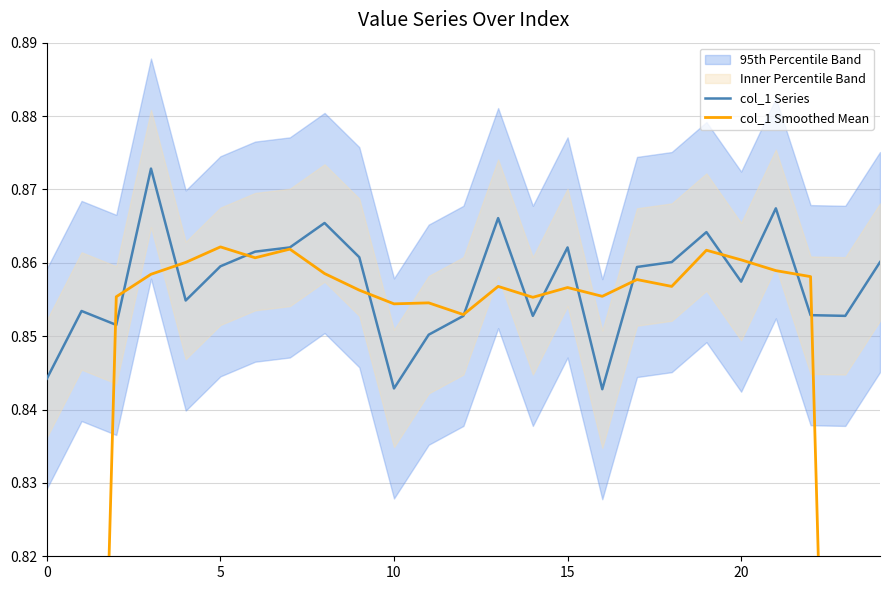

Is the value of col_1 Smoothed Mean at 10 greater than the value of col_1 Series at 16?

Yes